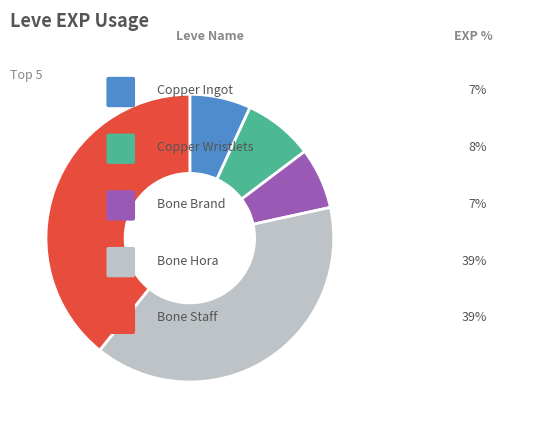

Is there a majority slice in this chart?

No